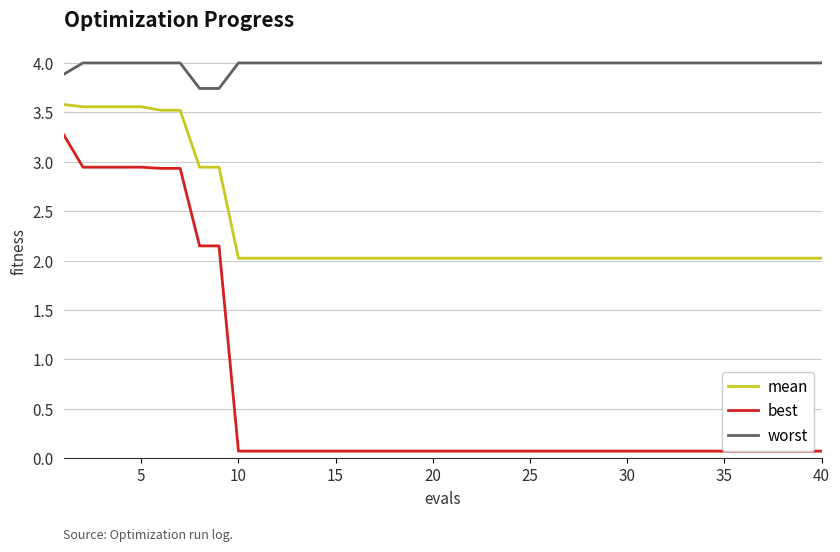

What are all the series names shown in the legend?

mean, best, worst